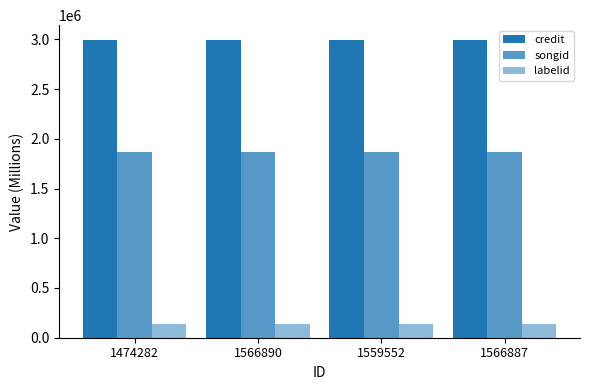

What is the label of the 2nd bar from the right?

1559552